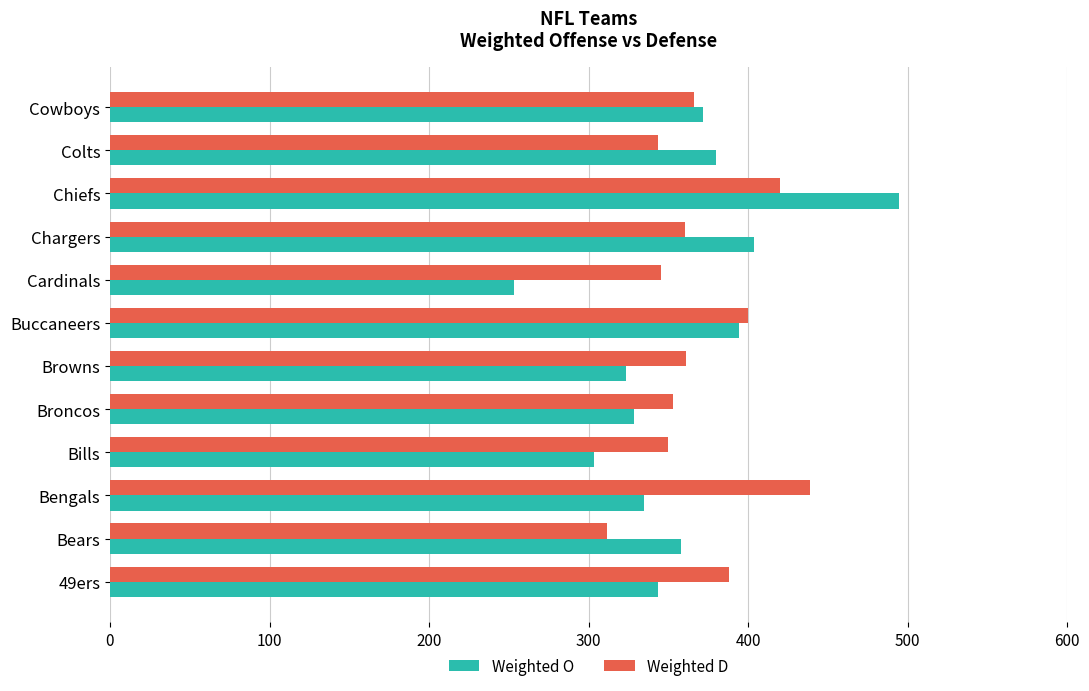

What is the sum of all Weighted D values?

4437.1